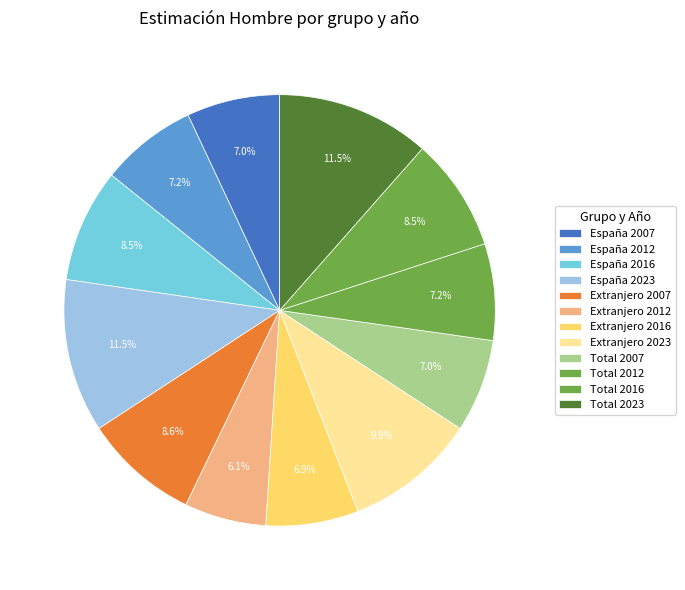

Count the number of slices in the pie.

12